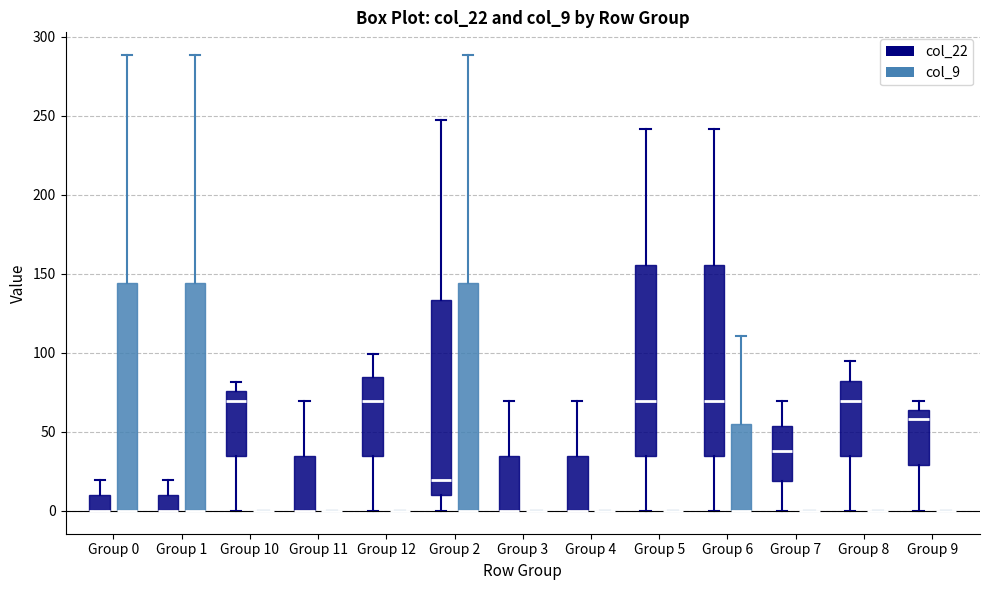

Reading left to right, transcribe this box plot: for each box, give where its median line is, the range the box spans, and where its two whiskers end, as read against the y-axis. The values are not printed on the chart, so give them approximately, as read against the axis.

Group 0 (col_22): median 0 (drawn on the box's lower edge), box 0 to 10, whiskers 0 to 20
Group 0 (col_9): median 0 (drawn on the box's lower edge), box 0 to 145, whiskers 0 to 290
Group 1 (col_22): median 0 (drawn on the box's lower edge), box 0 to 10, whiskers 0 to 20
Group 1 (col_9): median 0 (drawn on the box's lower edge), box 0 to 145, whiskers 0 to 290
Group 10 (col_22): median 70, box 35 to 75, whiskers 0 to 80
Group 10 (col_9): box collapsed to a line at 0, whiskers 0 to 0
Group 11 (col_22): median 0 (drawn on the box's lower edge), box 0 to 35, whiskers 0 to 70
Group 11 (col_9): box collapsed to a line at 0, whiskers 0 to 0
Group 12 (col_22): median 70, box 35 to 85, whiskers 0 to 100
Group 12 (col_9): box collapsed to a line at 0, whiskers 0 to 0
Group 2 (col_22): median 20, box 10 to 135, whiskers 0 to 245
Group 2 (col_9): median 0 (drawn on the box's lower edge), box 0 to 145, whiskers 0 to 290
Group 3 (col_22): median 0 (drawn on the box's lower edge), box 0 to 35, whiskers 0 to 70
Group 3 (col_9): box collapsed to a line at 0, whiskers 0 to 0
Group 4 (col_22): median 0 (drawn on the box's lower edge), box 0 to 35, whiskers 0 to 70
Group 4 (col_9): box collapsed to a line at 0, whiskers 0 to 0
Group 5 (col_22): median 70, box 35 to 155, whiskers 0 to 240
Group 5 (col_9): box collapsed to a line at 0, whiskers 0 to 0
Group 6 (col_22): median 70, box 35 to 155, whiskers 0 to 240
Group 6 (col_9): median 0 (drawn on the box's lower edge), box 0 to 55, whiskers 0 to 110
Group 7 (col_22): median 40, box 20 to 55, whiskers 0 to 70
Group 7 (col_9): box collapsed to a line at 0, whiskers 0 to 0
Group 8 (col_22): median 70, box 35 to 80, whiskers 0 to 95
Group 8 (col_9): box collapsed to a line at 0, whiskers 0 to 0
Group 9 (col_22): median 60, box 30 to 65, whiskers 0 to 70
Group 9 (col_9): box collapsed to a line at 0, whiskers 0 to 0